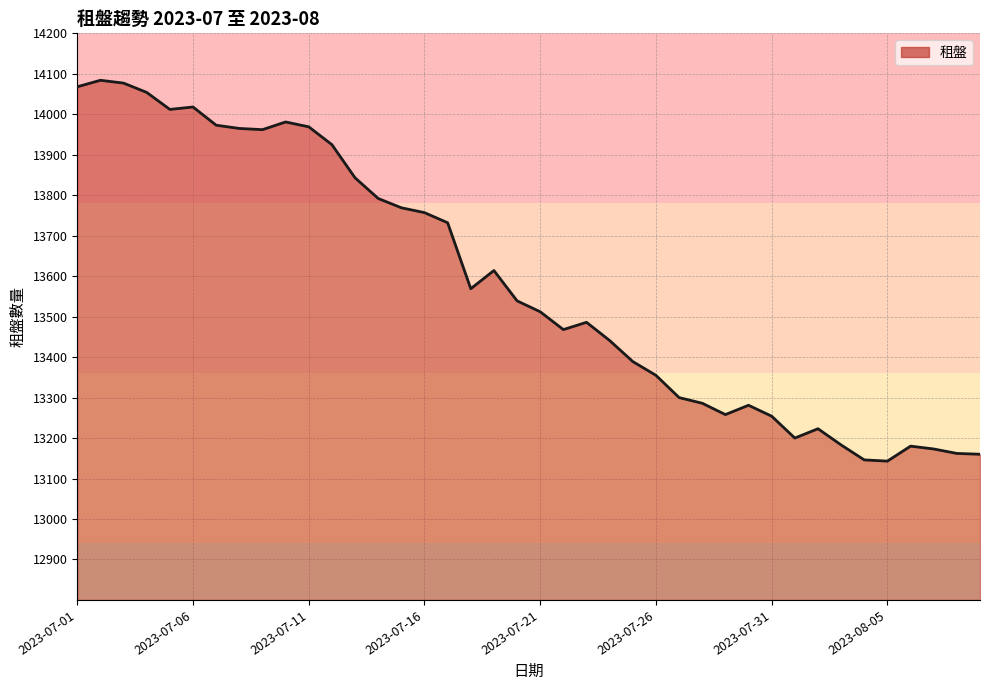

What is the maximum value shown in the chart?

14084